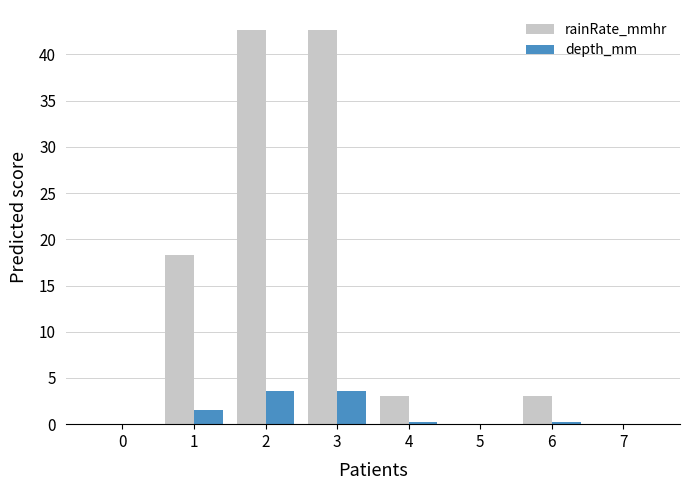

The rainRate_mmhr series shows 72.7 at 3. True or false?

False